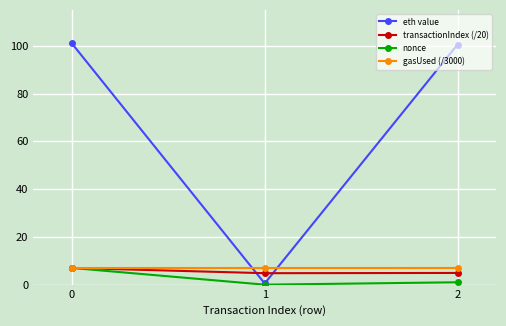

Which series has the largest range (max minus min)?

eth value